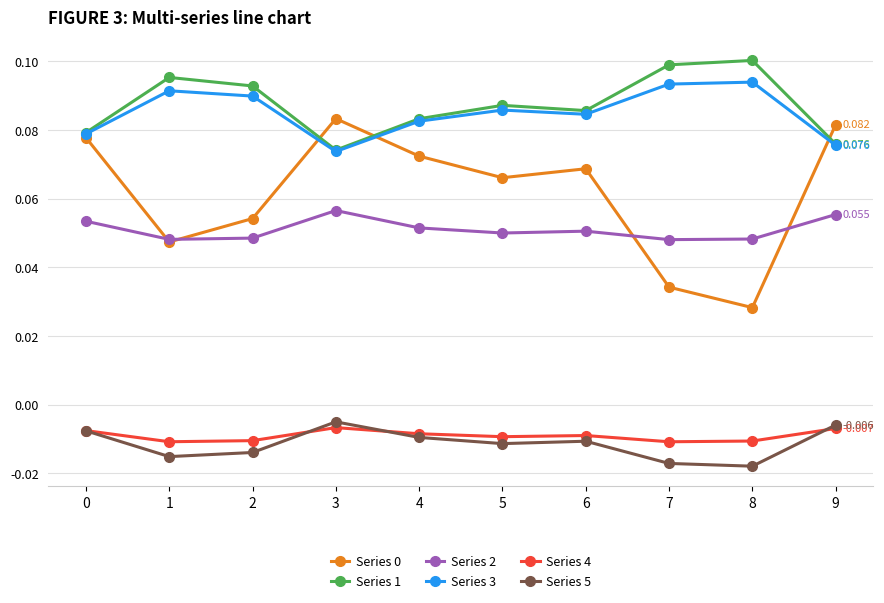

Which series has the largest total across all categories?

Series 1